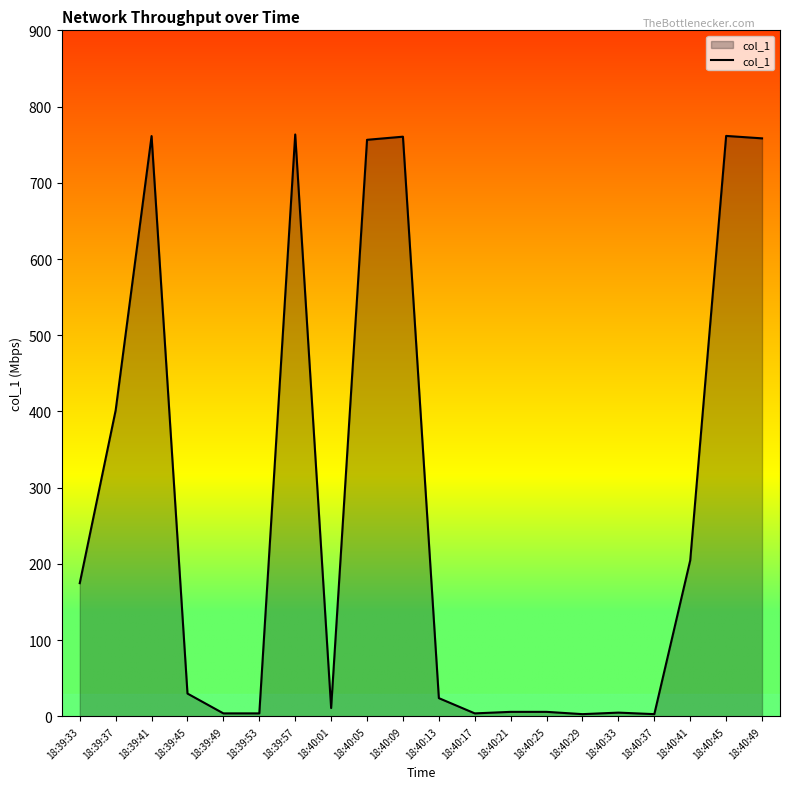

True or false: the data shows 3.0 at 18:40:29.

True